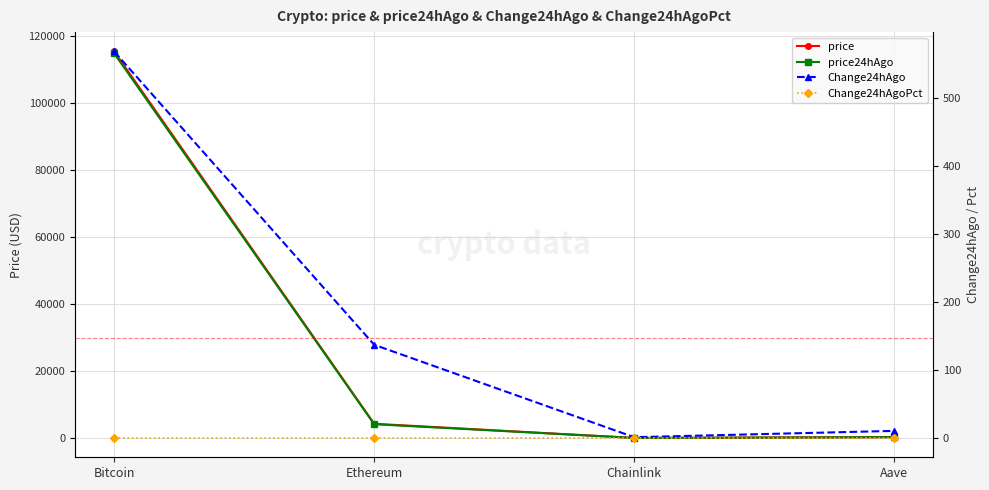

At which label does price first exceed 4257?

Bitcoin